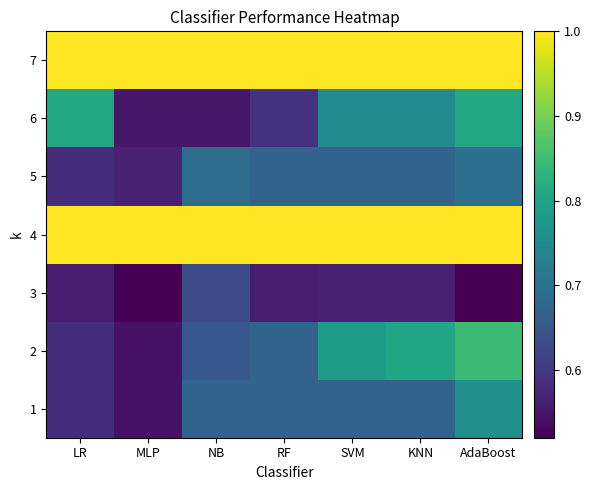

What is the spread (max minus min) of values at SVM?

0.4